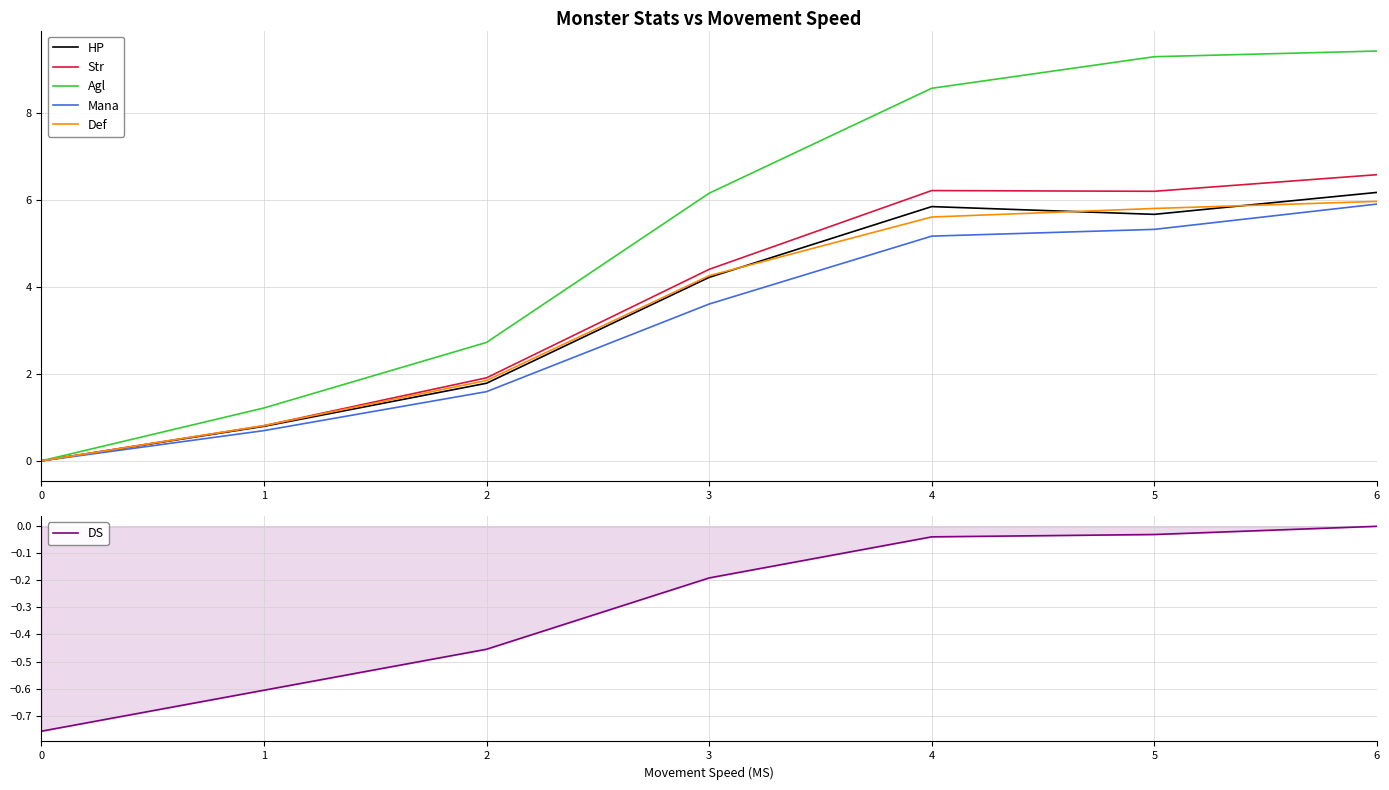

Which series has the widest spread of values?

Agl